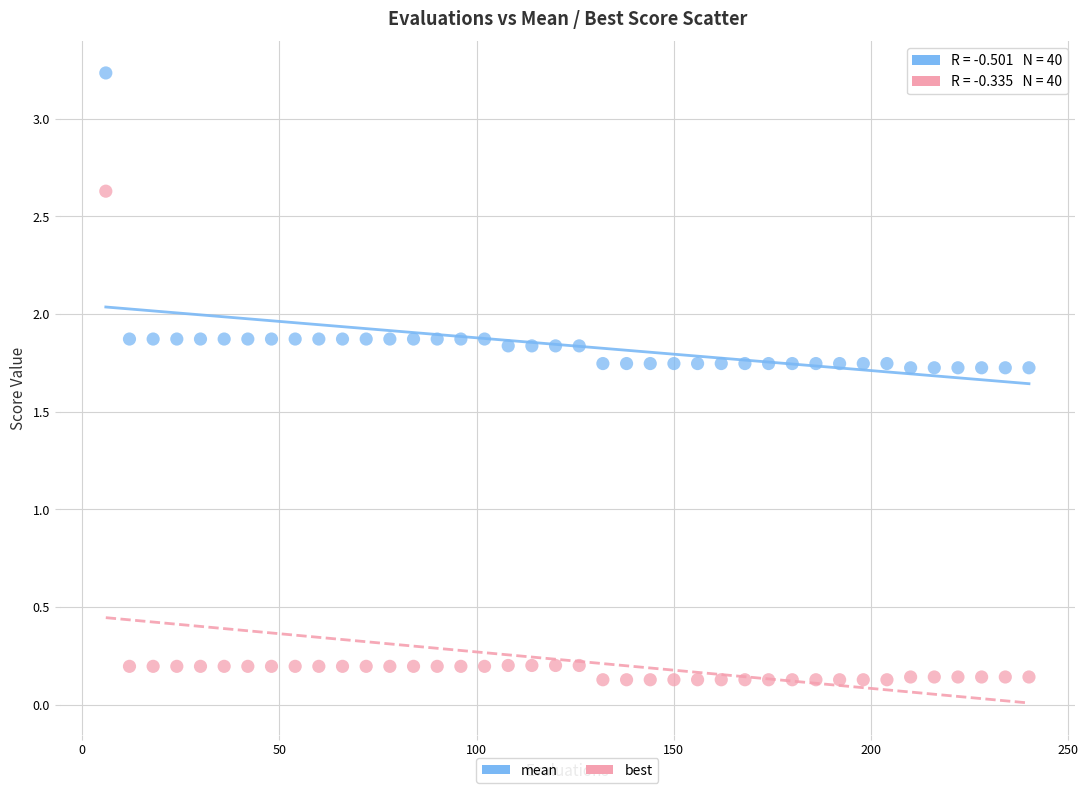

What are all the series names shown in the legend?

mean, best